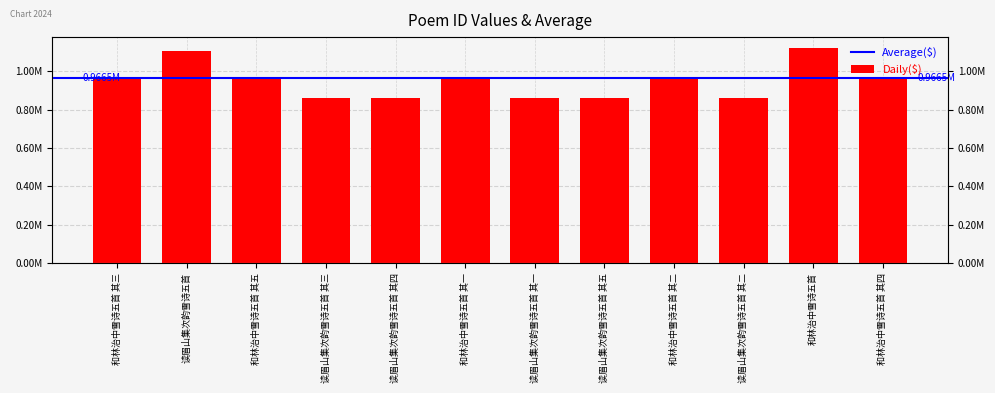

What is the value of the 10th bar from the left?

859040